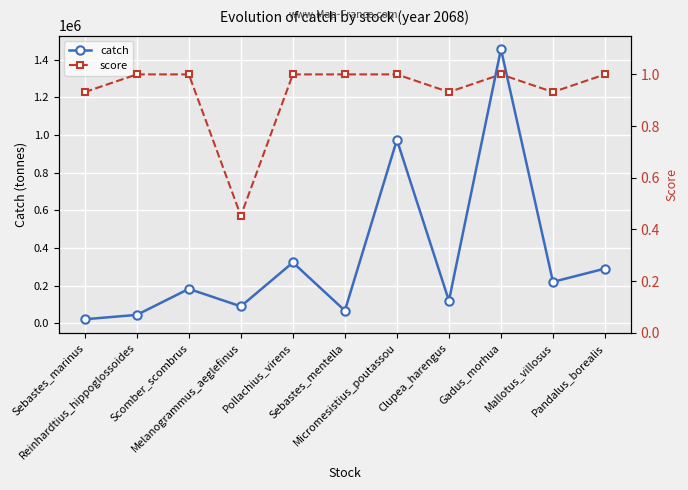

What is the difference between the second highest and minimum values in the score series?

0.5